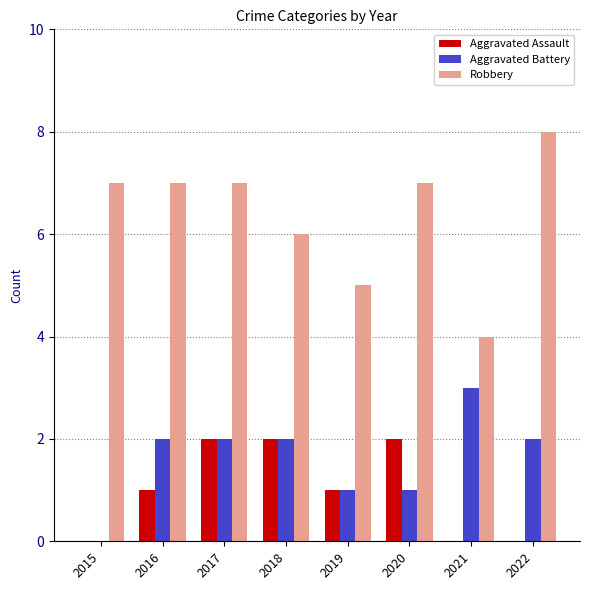

What is the total value across all series at 2015?

7